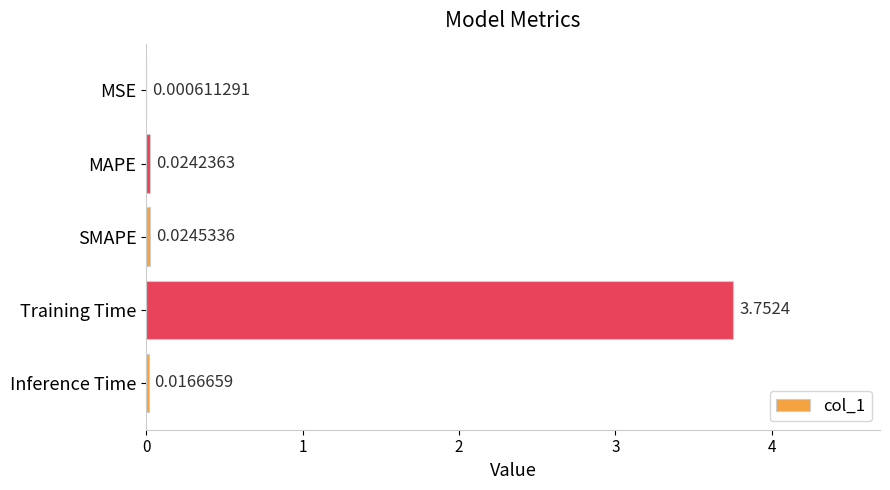

Does the chart contain stacked bars?

No